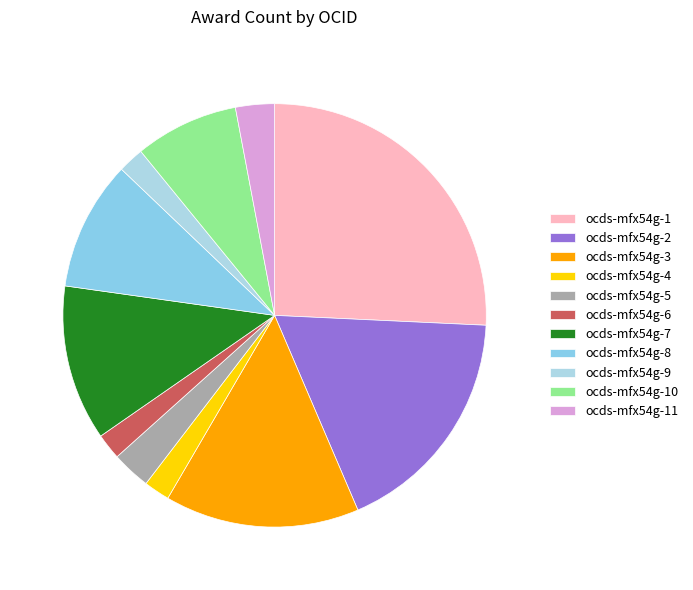

Count the number of slices in the pie.

11